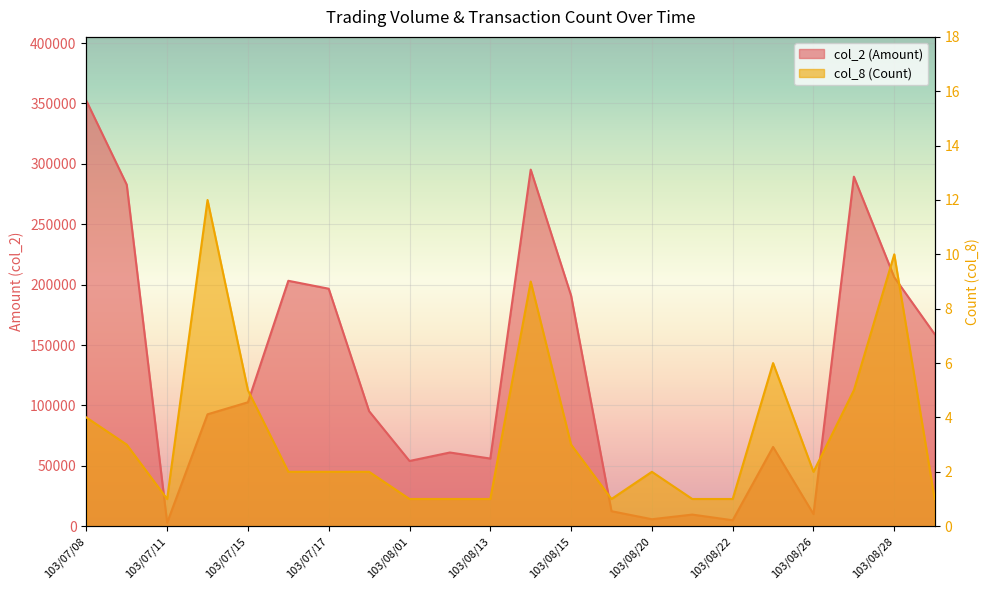

What is the total value across all series at 103/08/29?

159001